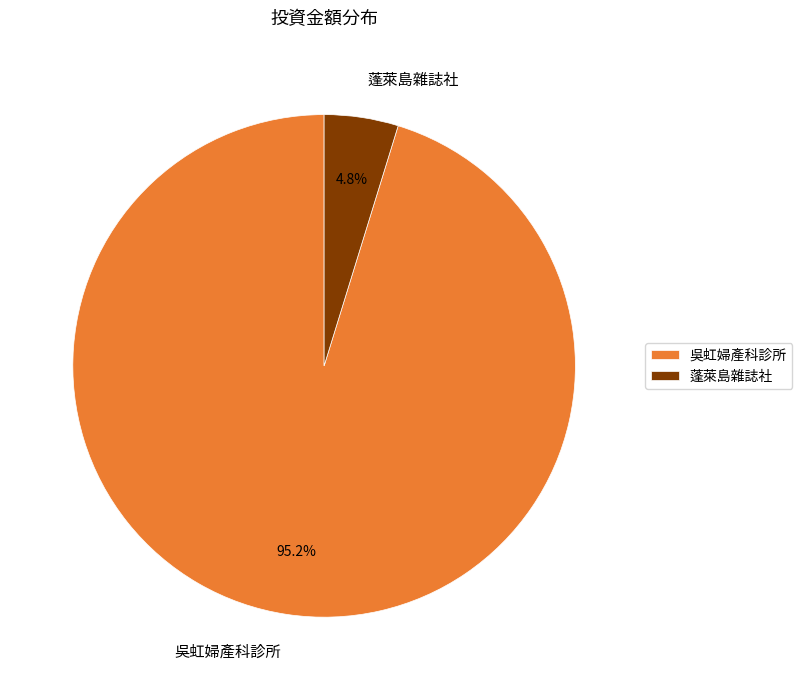

Which has a higher value, 蓬萊島雜誌社 or 吳虹婦產科診所?

吳虹婦產科診所